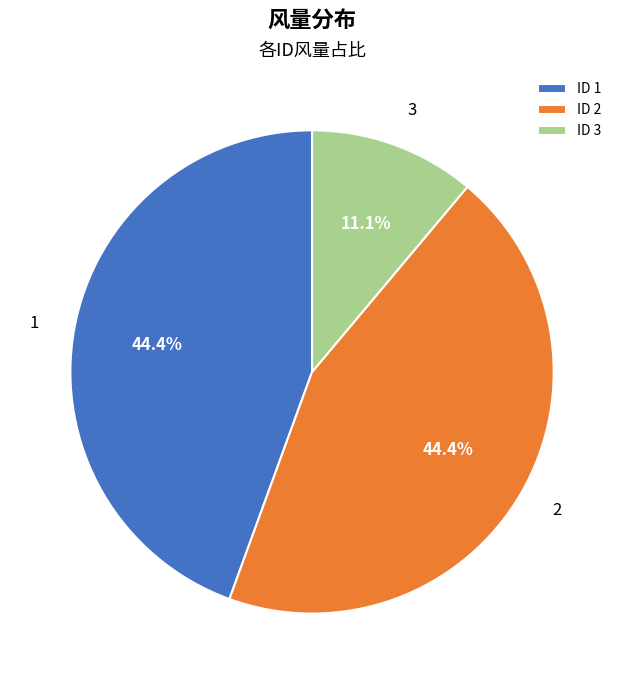

Is there a majority slice in this chart?

No